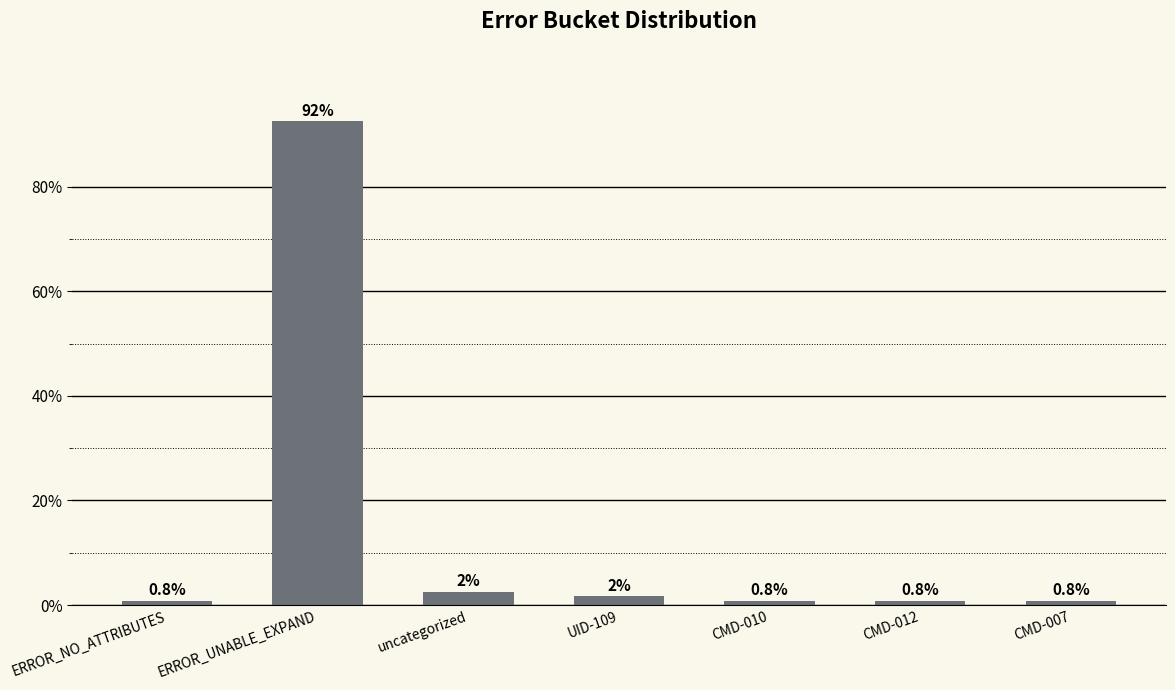

What value does the data have at CMD-010?

0.8